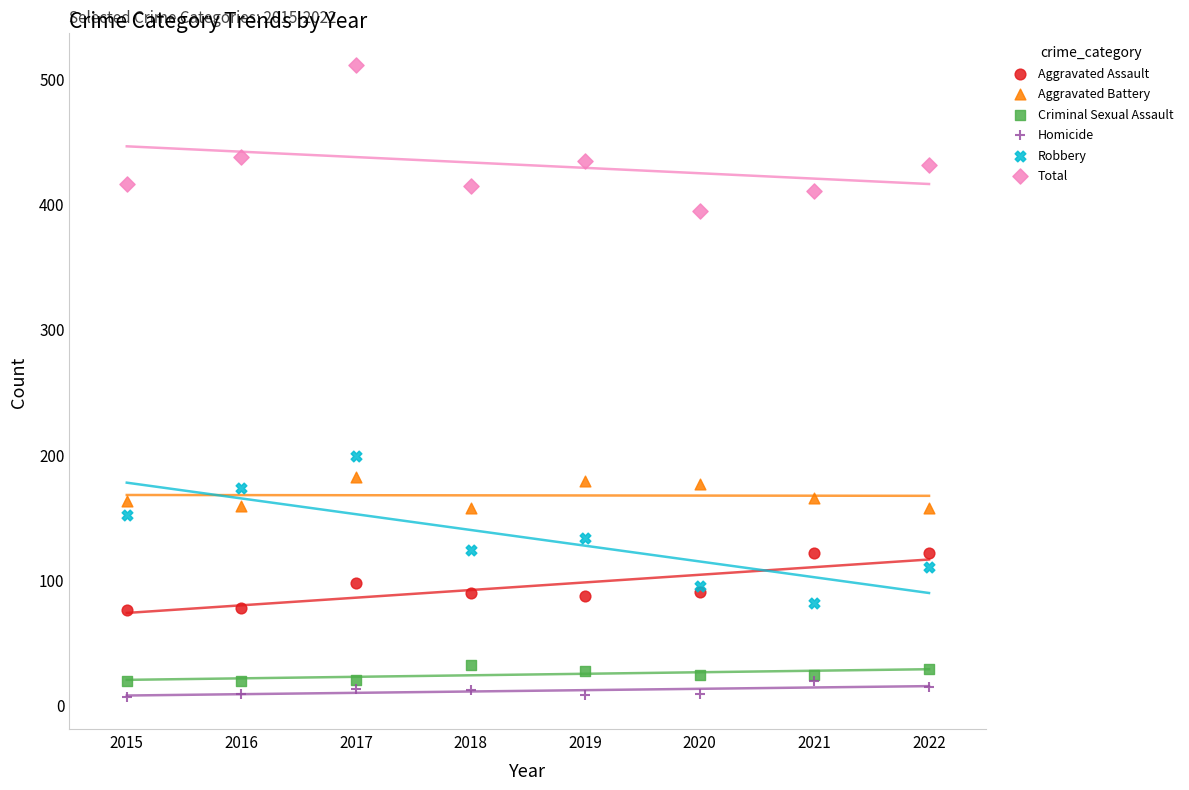

Which series contains the lowest Y value?

Homicide